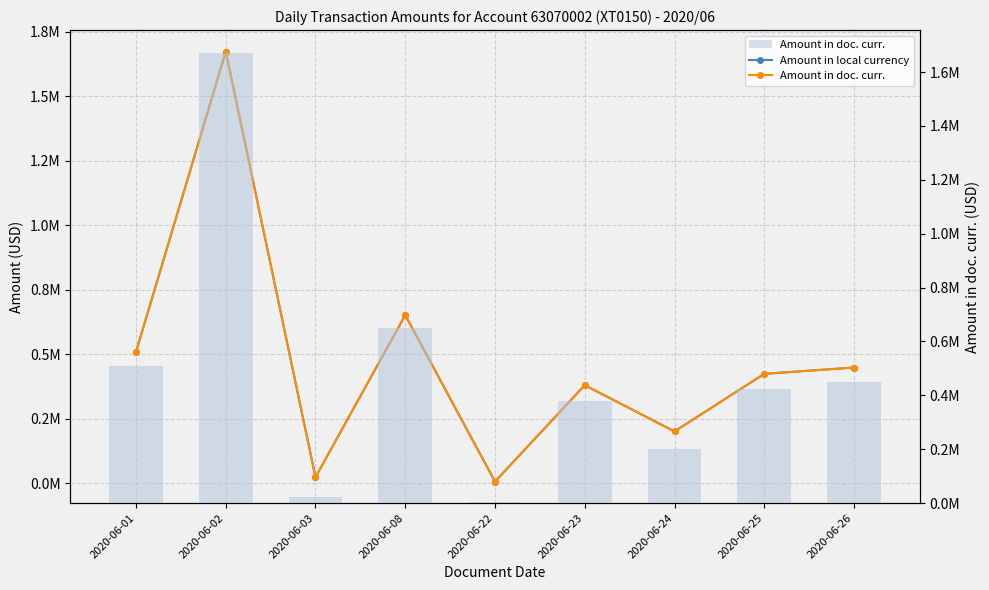

What is the value of the Amount in local currency bar at the 4th from the left?

650730.3